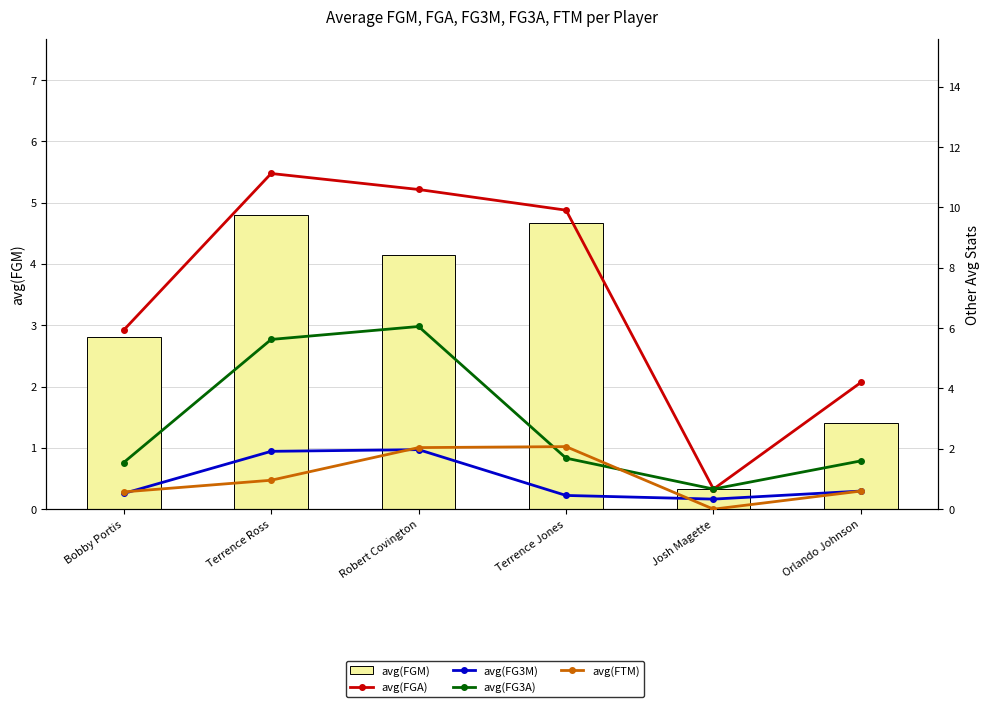

At which label does avg(FGA) reach its peak?

Terrence Ross